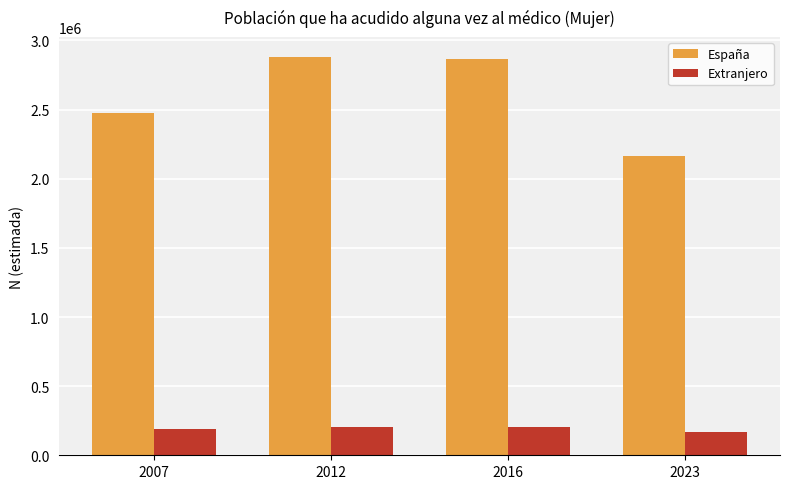

At 2007, list the series in order from smallest to largest.

Extranjero, España